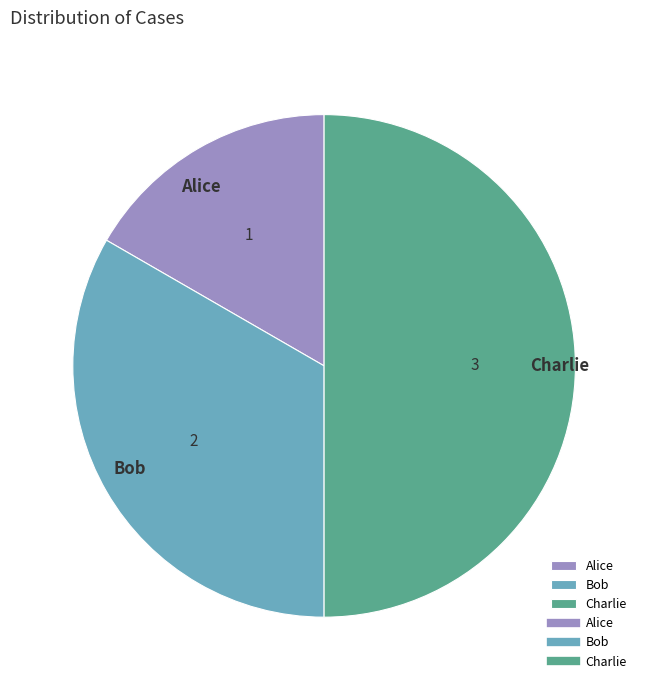

Which has a higher value, Bob or Charlie?

Charlie